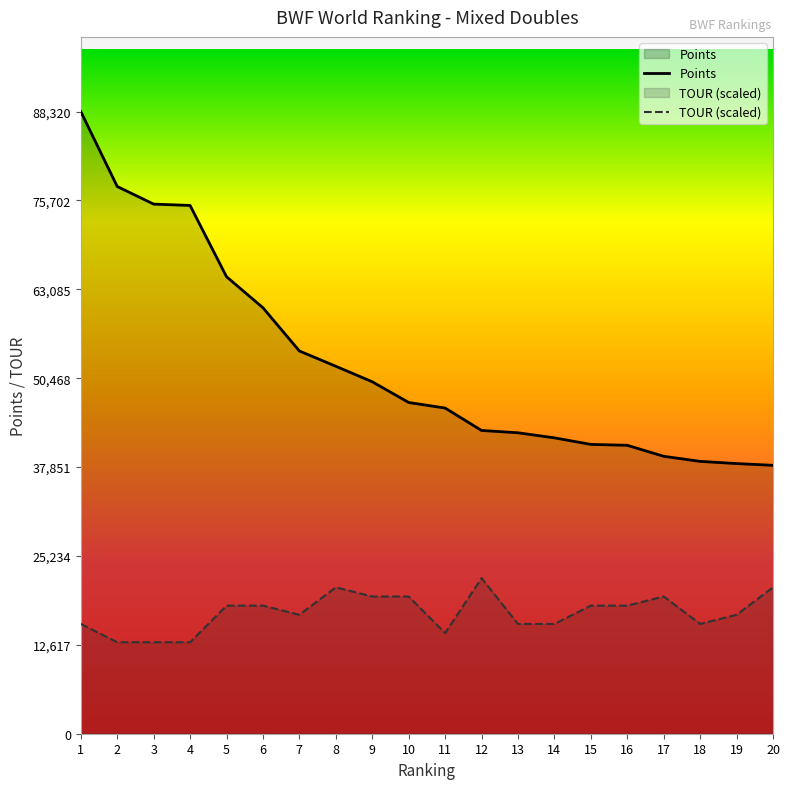

Reading left to right, transcribe all the data shown in this chart.

Points: 1=88320.0	2=77680.0	3=75180.0	4=74990.0	5=64870.0	6=60470.0	7=54330.0	8=52160.0	9=49960.0	10=47020.0	11=46230.0	12=43050.0	13=42720.0	14=42000.0	15=41070.0	16=40940.0	17=39380.0	18=38660.0	19=38350.0	20=38100.0
TOUR: 1=15585.9	2=12988.2	3=12988.2	4=12988.2	5=18183.5	6=18183.5	7=16884.7	8=20781.2	9=19482.4	10=19482.4	11=14287.1	12=22080.0	13=15585.9	14=15585.9	15=18183.5	16=18183.5	17=19482.4	18=15585.9	19=16884.7	20=20781.2